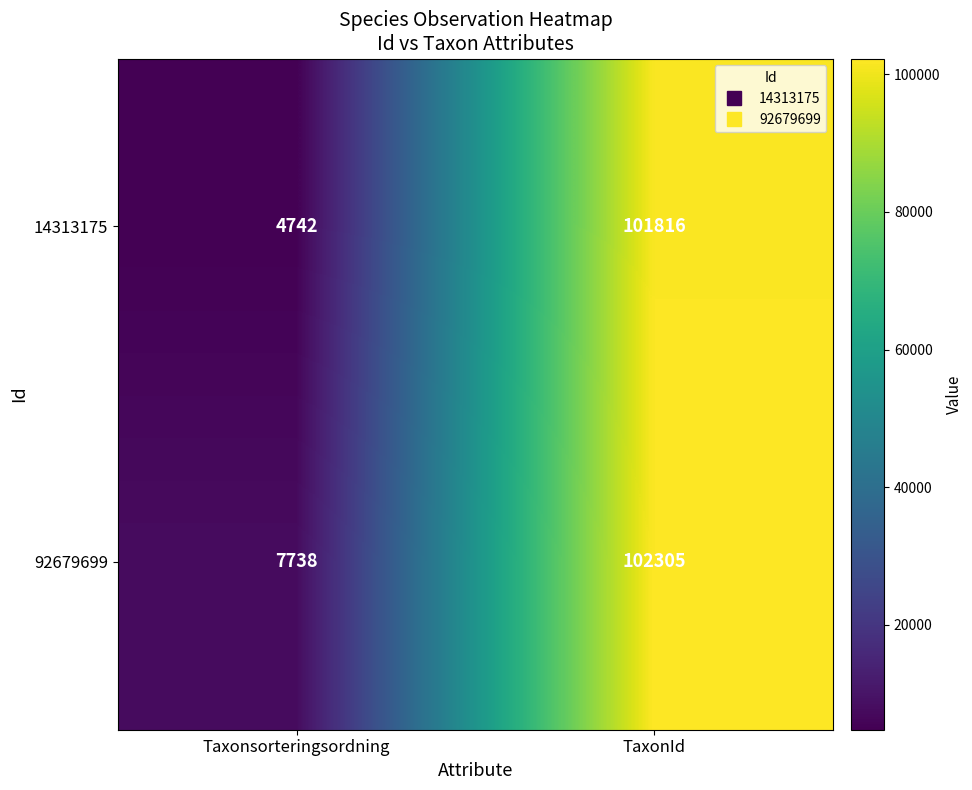

What is the sum of all 14313175 values?

106558